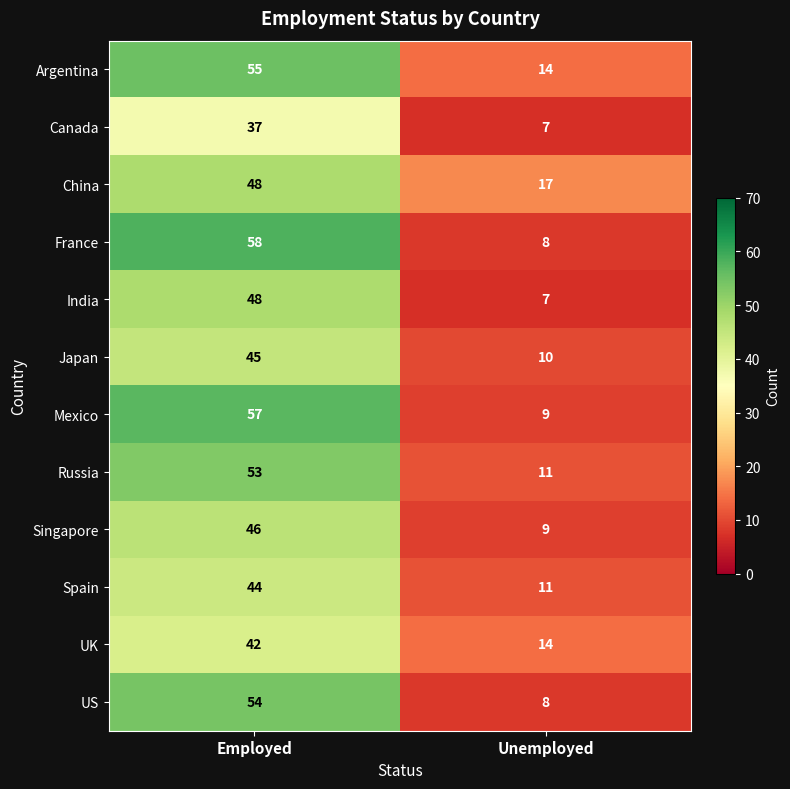

Which series has the widest spread of values?

France